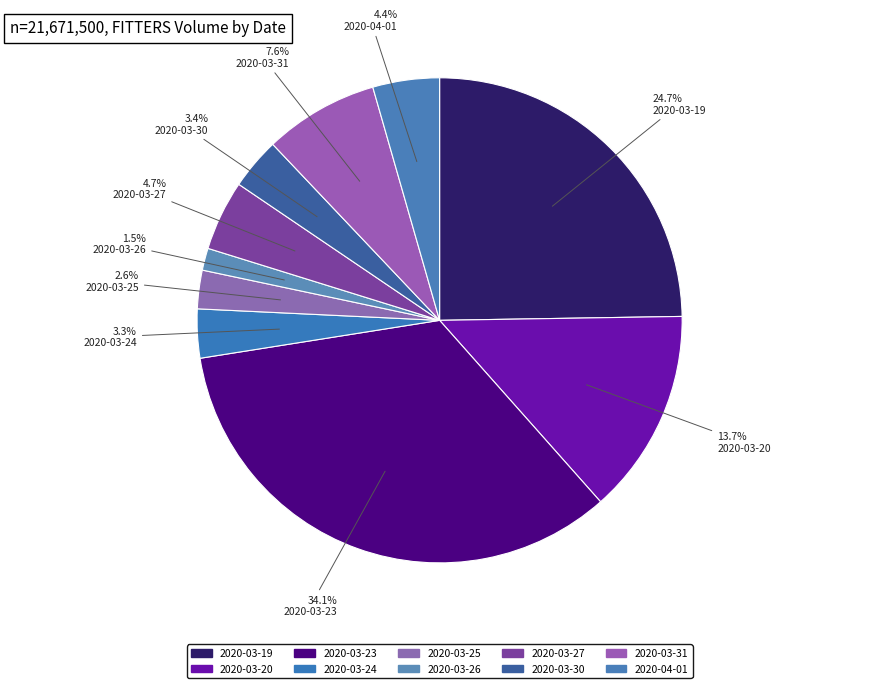

To the nearest percent, what is the average slice percentage?

10%